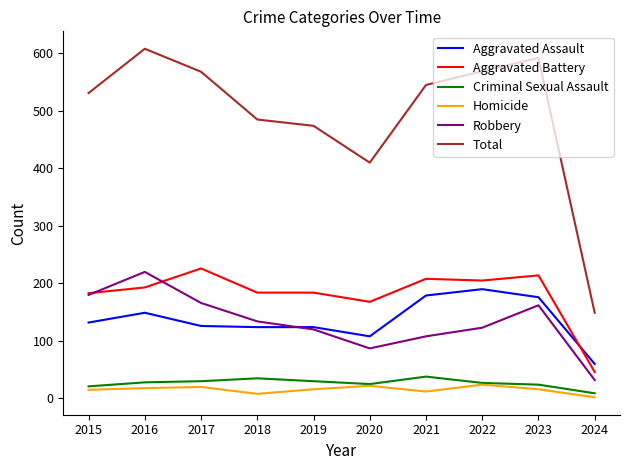

What are all the series names shown in the legend?

Aggravated Assault, Aggravated Battery, Criminal Sexual Assault, Homicide, Robbery, Total